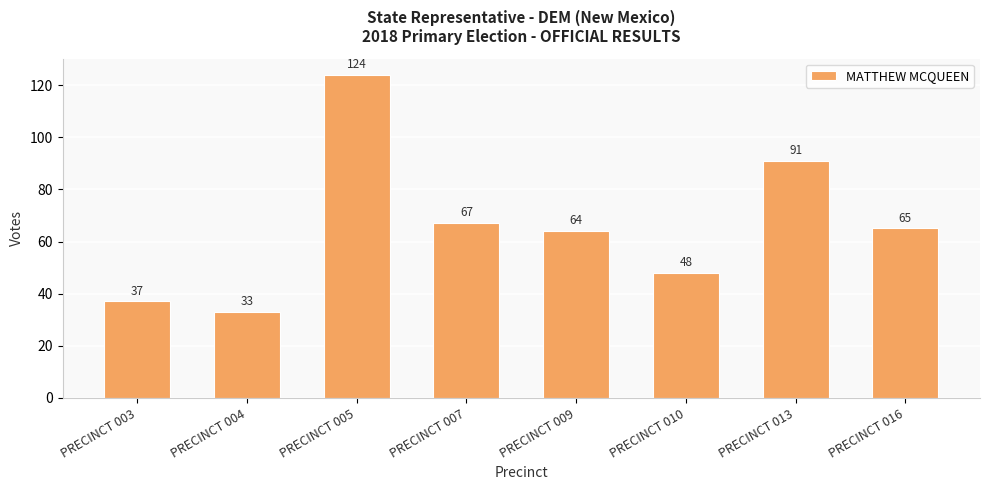

Reading right to left, list all the values displayed in this chart.

65	91	48	64	67	124	33	37